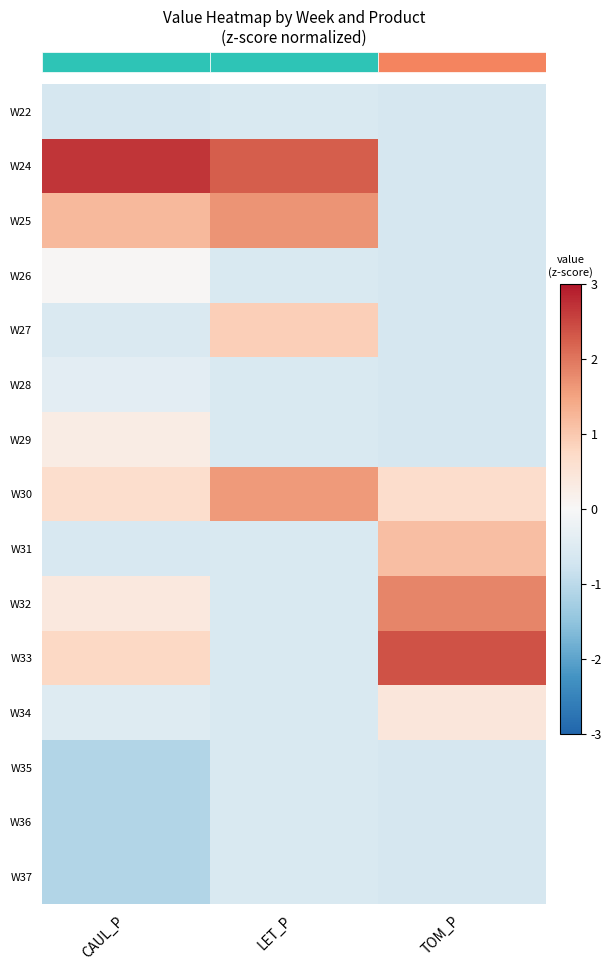

The W36 series shows -0.6 at TOM_P. True or false?

True